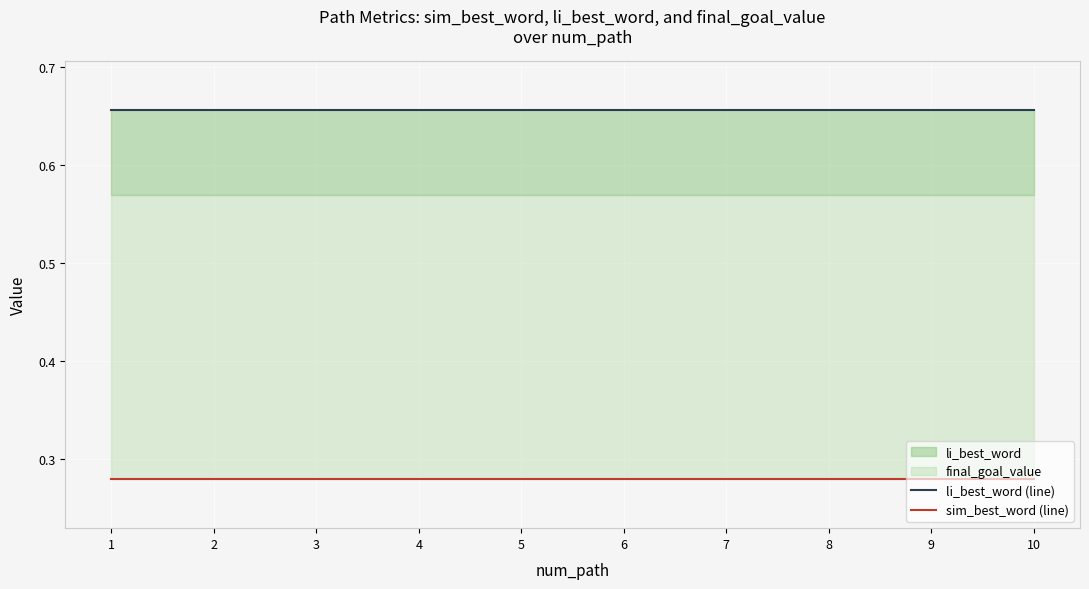

What is the maximum value for li_best_word (line)?

0.7